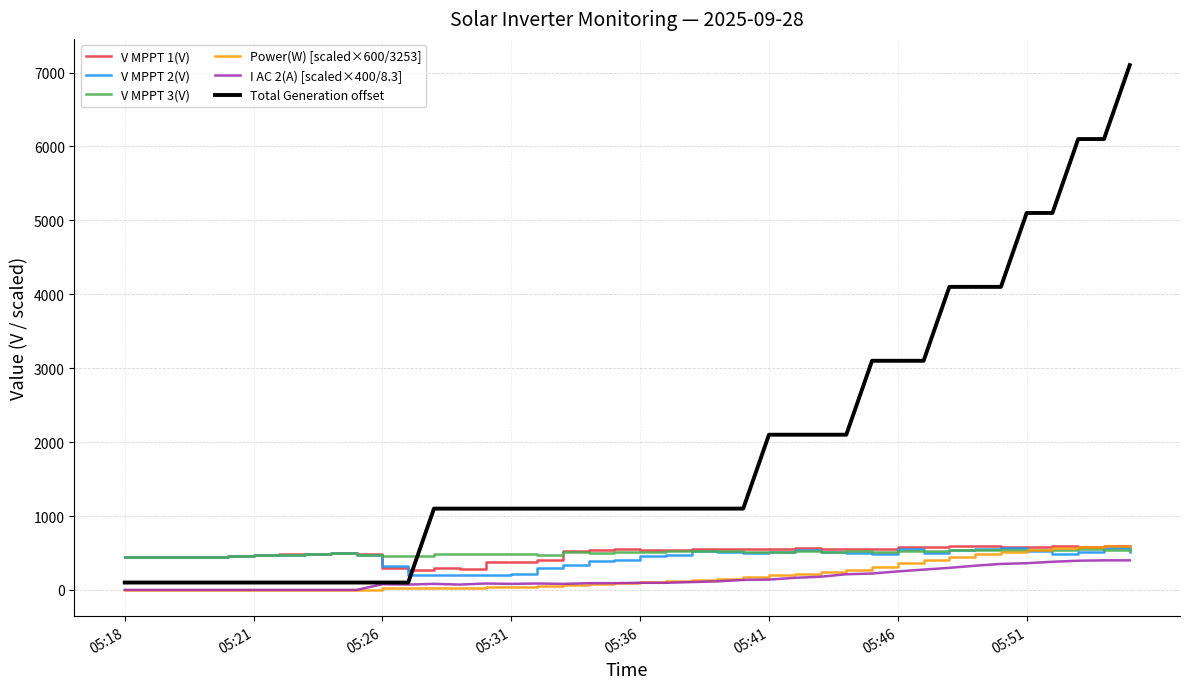

Which series has the largest total across all categories?

Total Generation offset